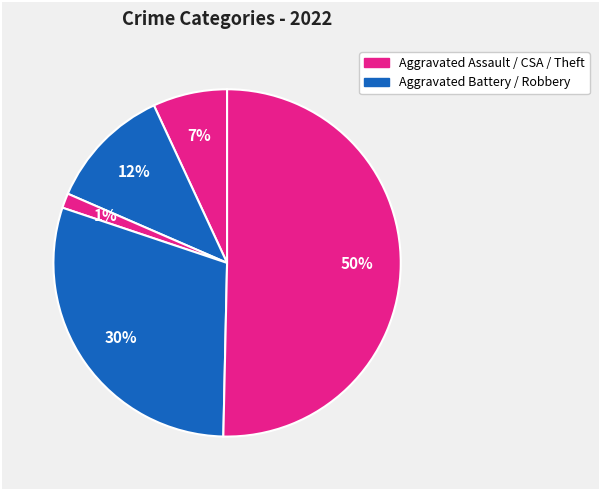

Is there a majority slice in this chart?

No